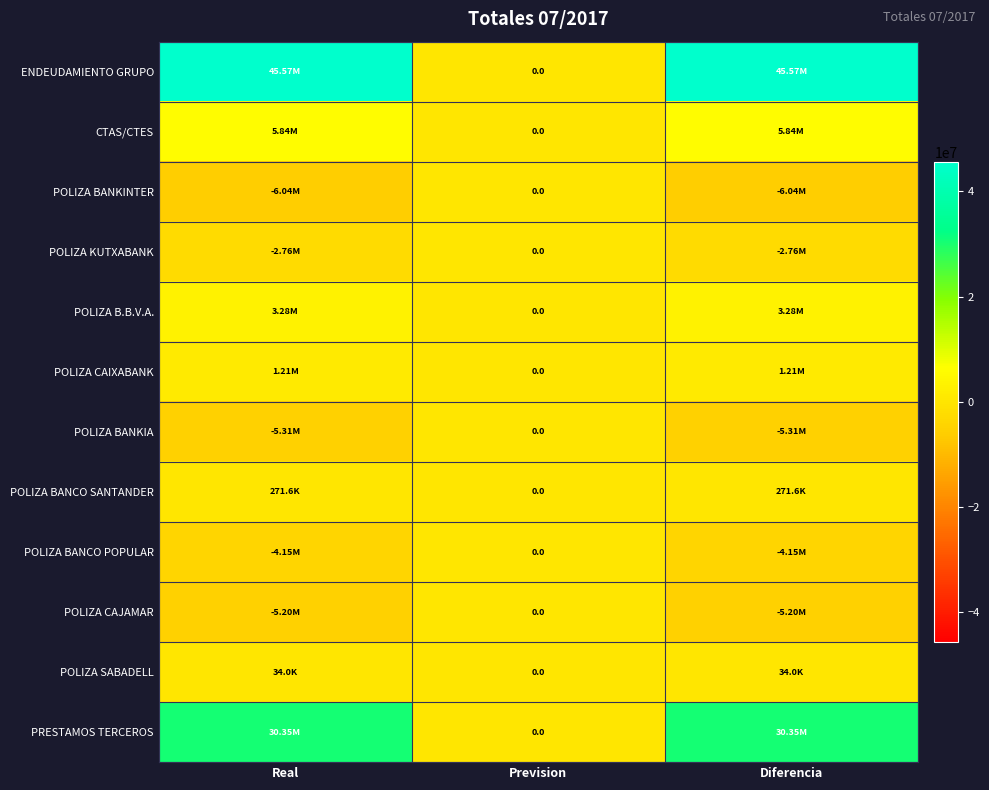

What is the total value across all series at Diferencia?

63104147.8